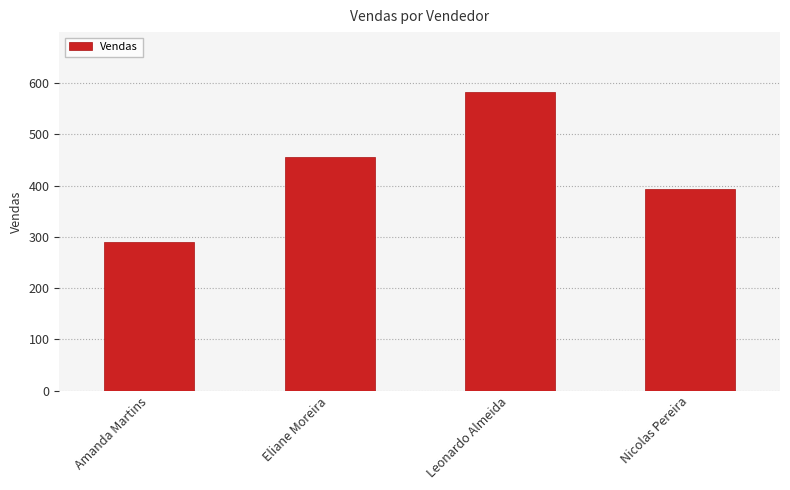

Are the bars horizontal?

No